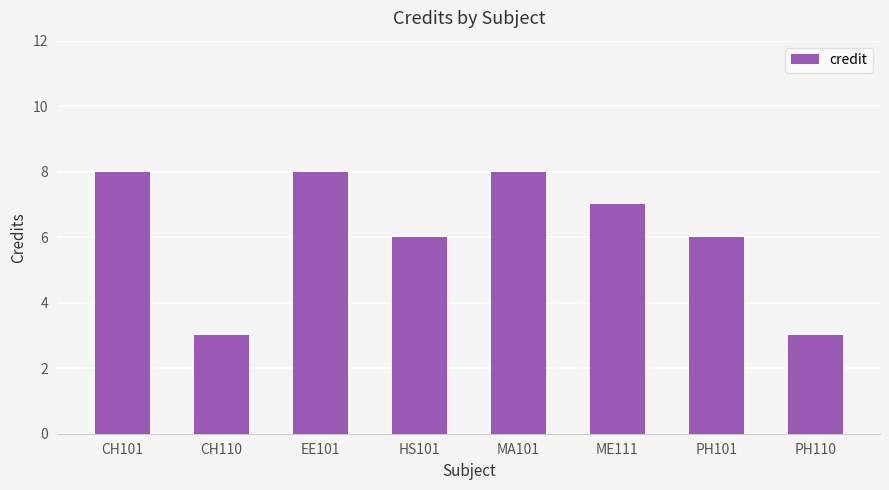

What is the greatest value displayed?

8